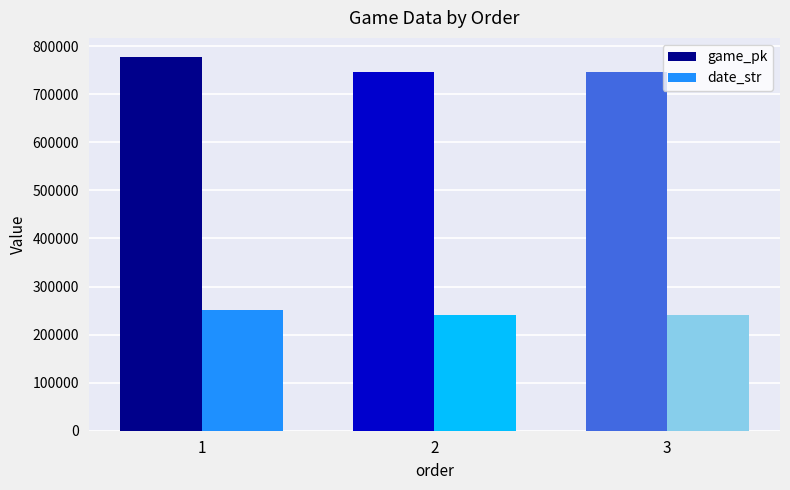

What is the smallest value displayed?

240927